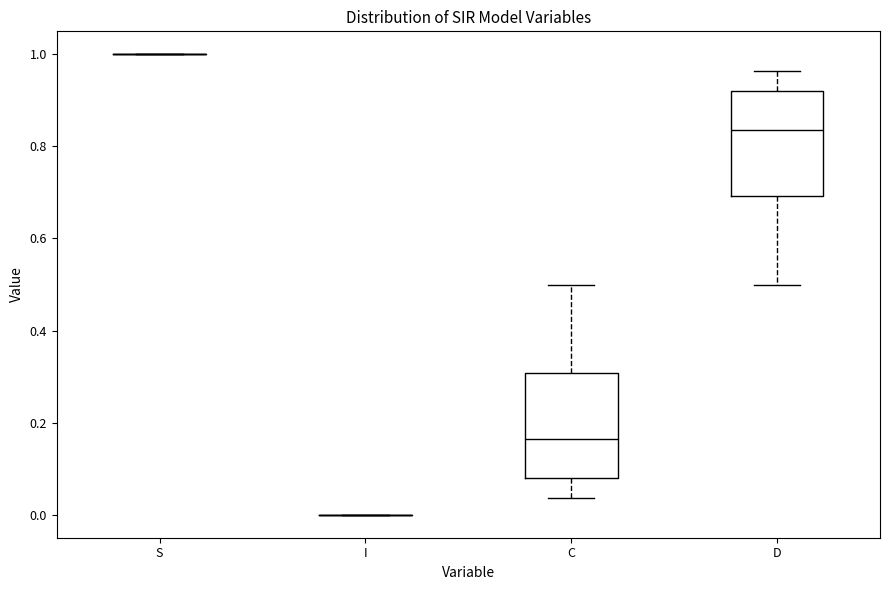

Reading left to right, read every box against the y-axis: the position of its median line, the range the box covers, and the ends of its whiskers. The values are not printed on the chart, so give them approximately, as read against the axis.

S: box collapsed to a line at 1.00, whiskers 1.00 to 1.00
I: box collapsed to a line at 0.00, whiskers 0.00 to 0.00
C: median 0.16, box 0.08 to 0.30, whiskers 0.04 to 0.50
D: median 0.84, box 0.70 to 0.92, whiskers 0.50 to 0.96